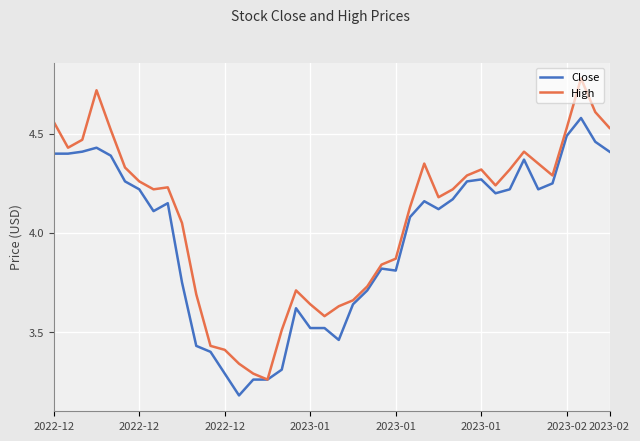

What is the difference between the second highest and second lowest values in the High series?

1.4